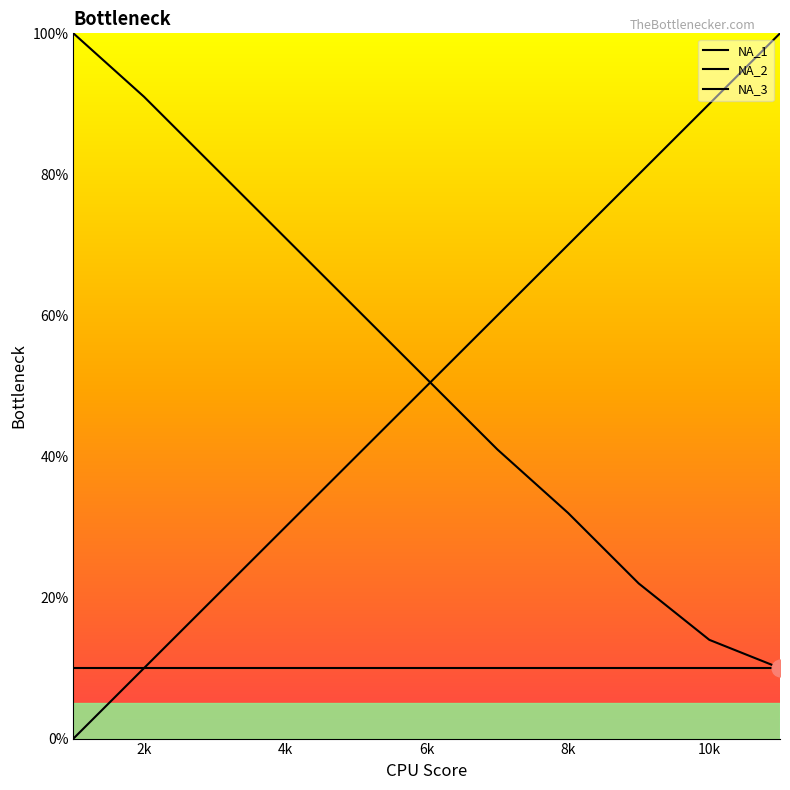

What is the difference between the maximum and minimum values in the NA_3 series?

90